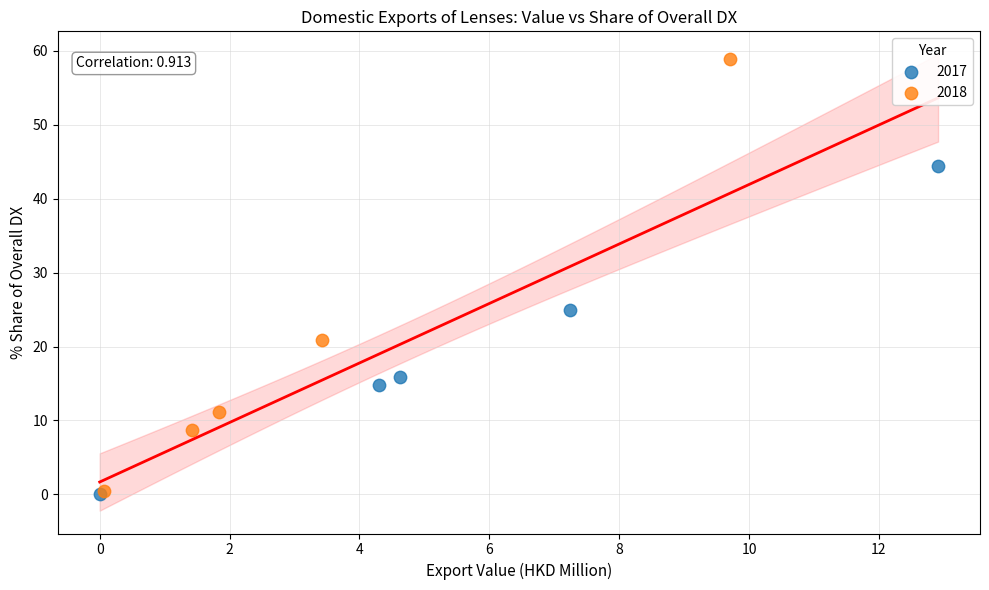

Which series reaches the maximum Y coordinate?

2018